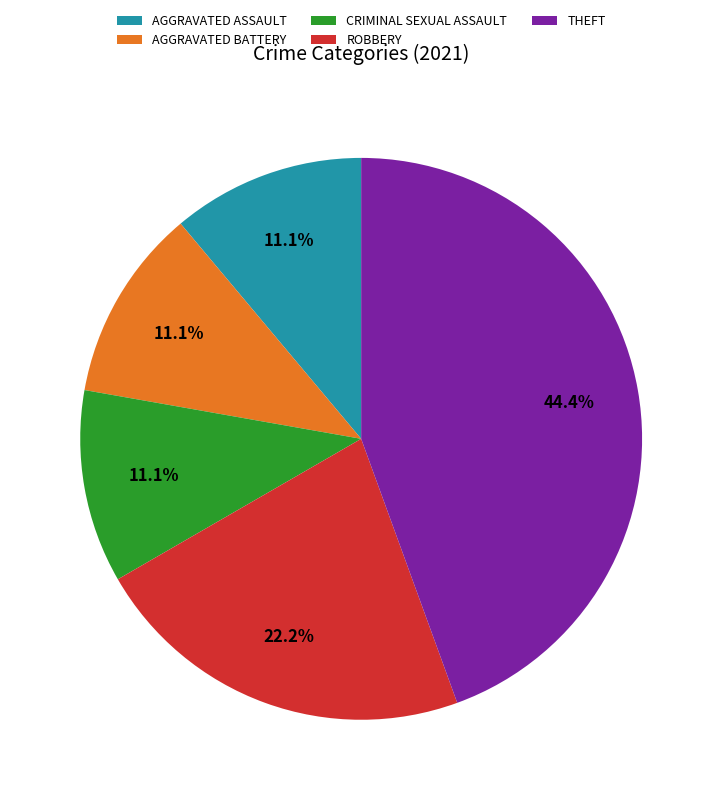

Approximately how many times larger is the value at CRIMINAL SEXUAL ASSAULT compared to AGGRAVATED BATTERY?

1.0